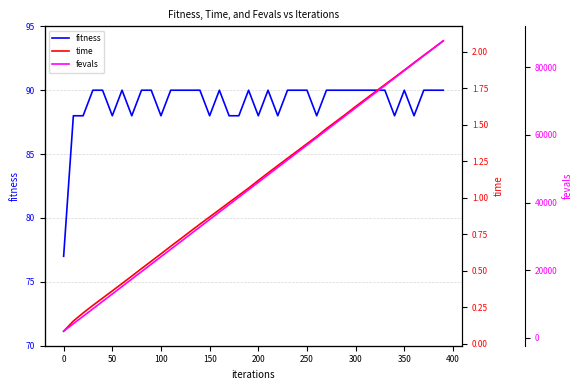

How many data points in fitness are less than 90?

14